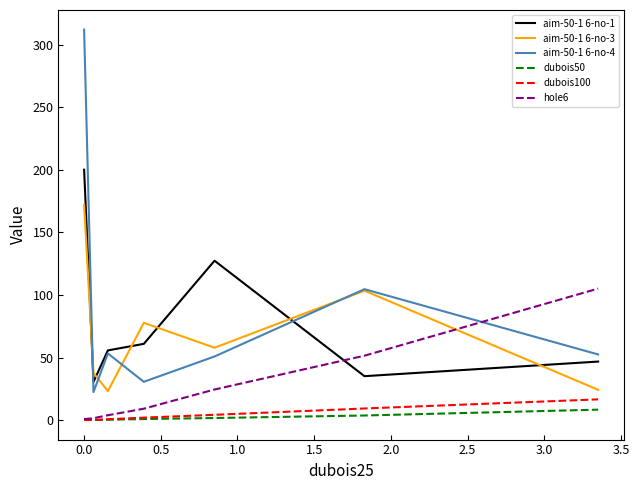

Which series has the largest range (max minus min)?

aim-50-1 6-no-4